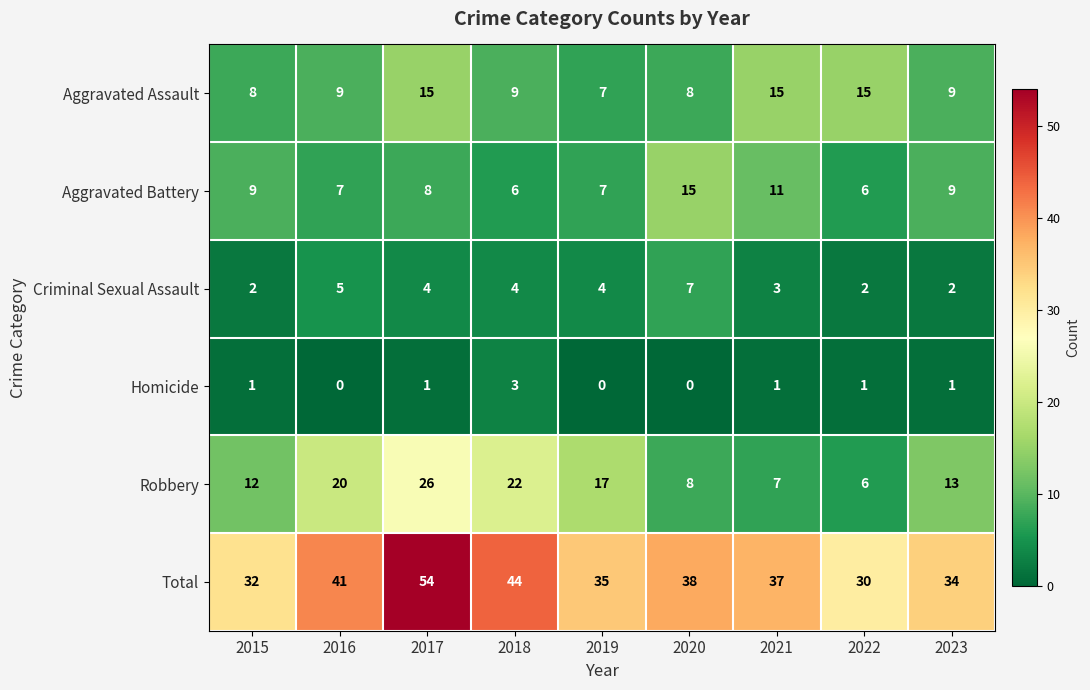

What is the difference between the maximum and minimum values in the Total series?

24